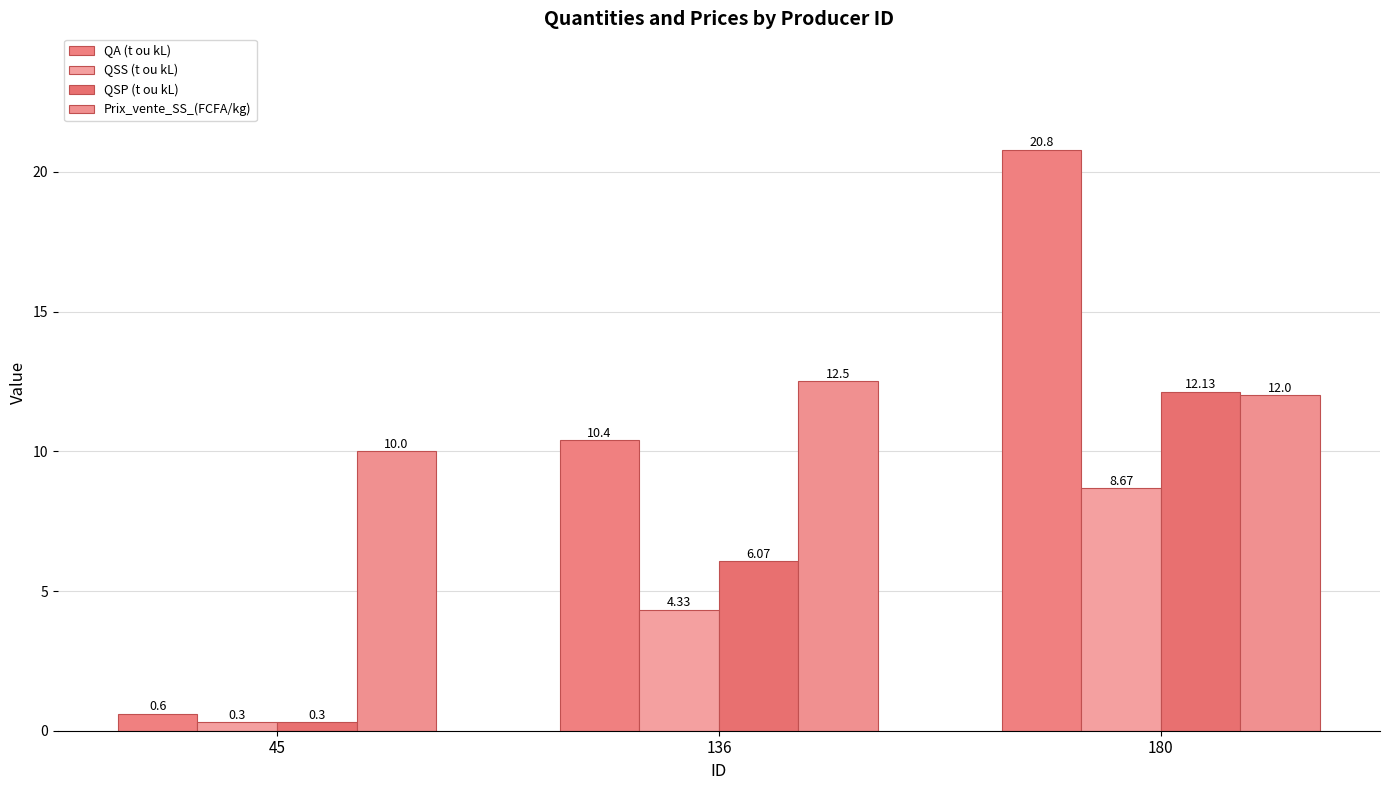

Reading left to right, what are all the values shown in this chart?

QA (t ou kL): 45=0.6	136=10.4	180=20.8
QSS (t ou kL): 45=0.3	136=4.3	180=8.7
QSP (t ou kL): 45=0.3	136=6.1	180=12.1
Prix_vente_SS_(FCFA/kg): 45=10.0	136=12.5	180=12.0